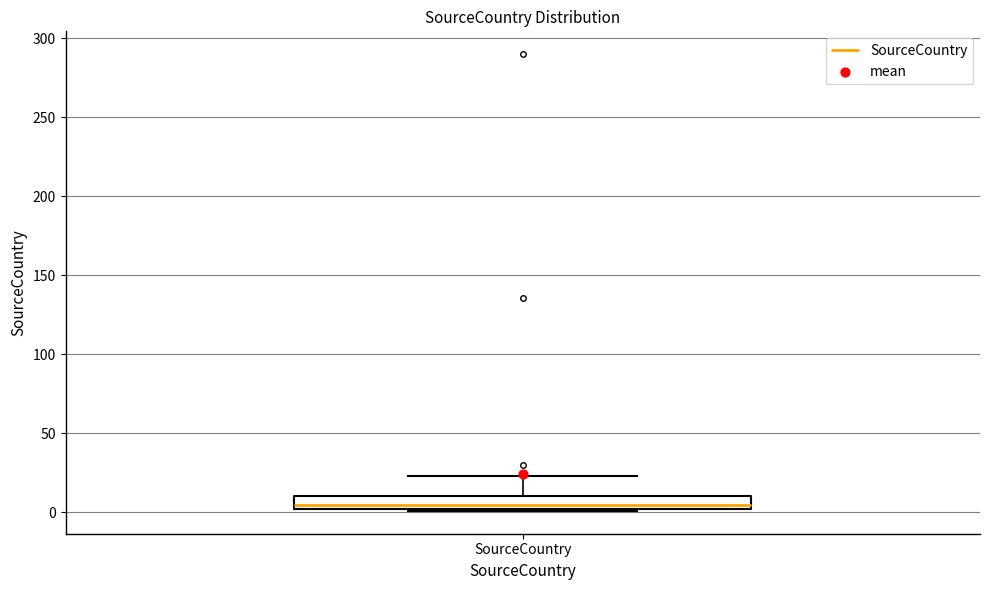

Where does the upper whisker of the box for SourceCountry end on the y-axis? The values are not printed on the chart, so give them approximately, as read against the axis.

25